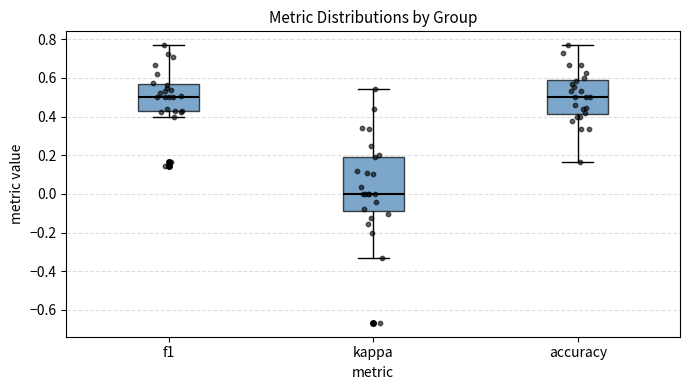

Reading left to right, transcribe this box plot: for each box, give where its median line is, the range the box spans, and where its two whiskers end, as read against the y-axis. The values are not printed on the chart, so give them approximately, as read against the axis.

f1: median 0.50, box 0.42 to 0.56, whiskers 0.40 to 0.76
kappa: median 0.00, box -0.08 to 0.20, whiskers -0.34 to 0.54
accuracy: median 0.50, box 0.42 to 0.58, whiskers 0.16 to 0.76